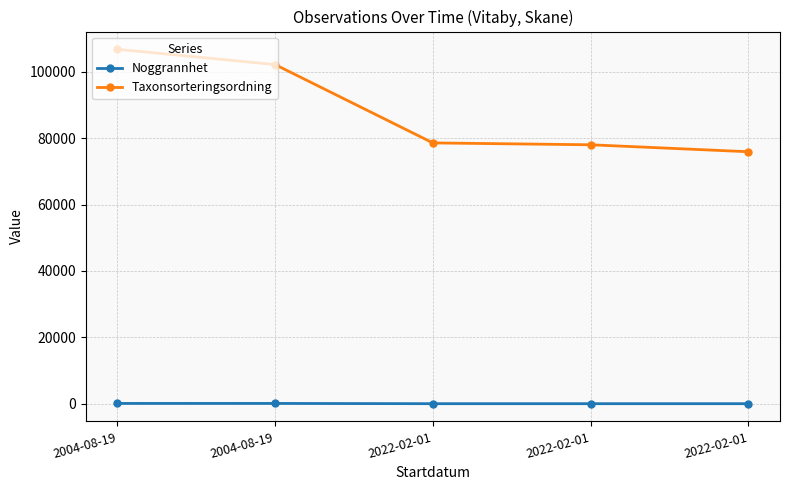

How many data points does each series have?

5